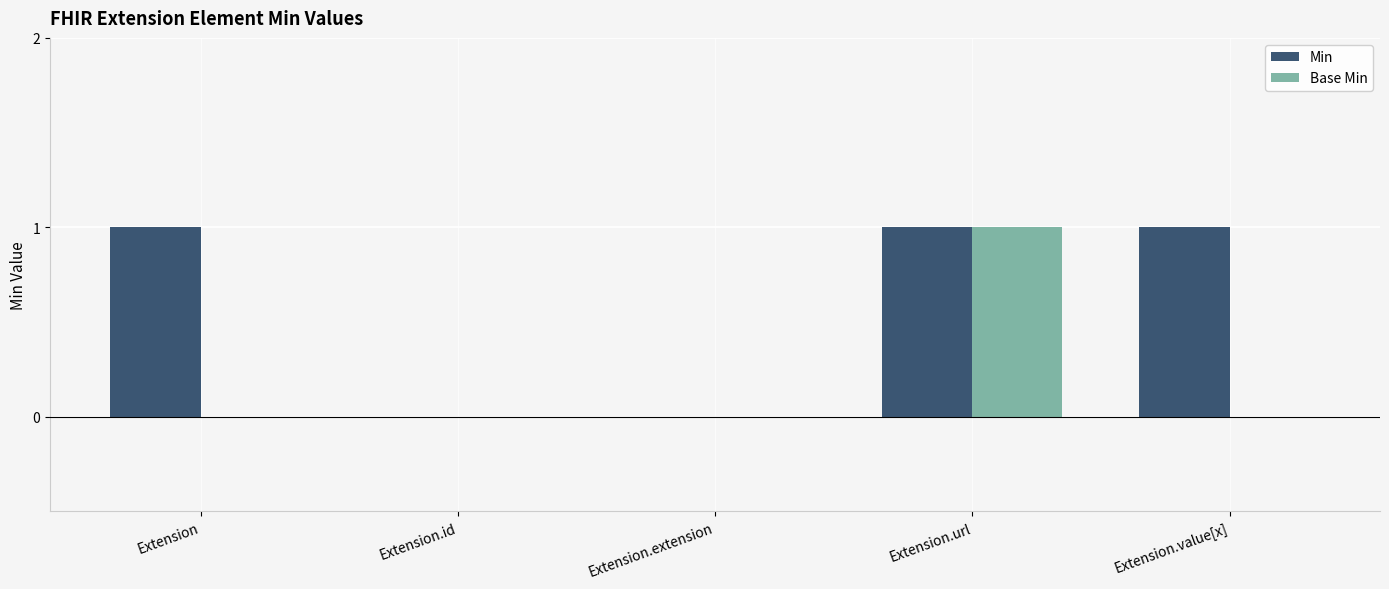

Reading left to right, extract all data points from this chart.

Min: 1	0	0	1	1
Base Min: 0	0	0	1	0